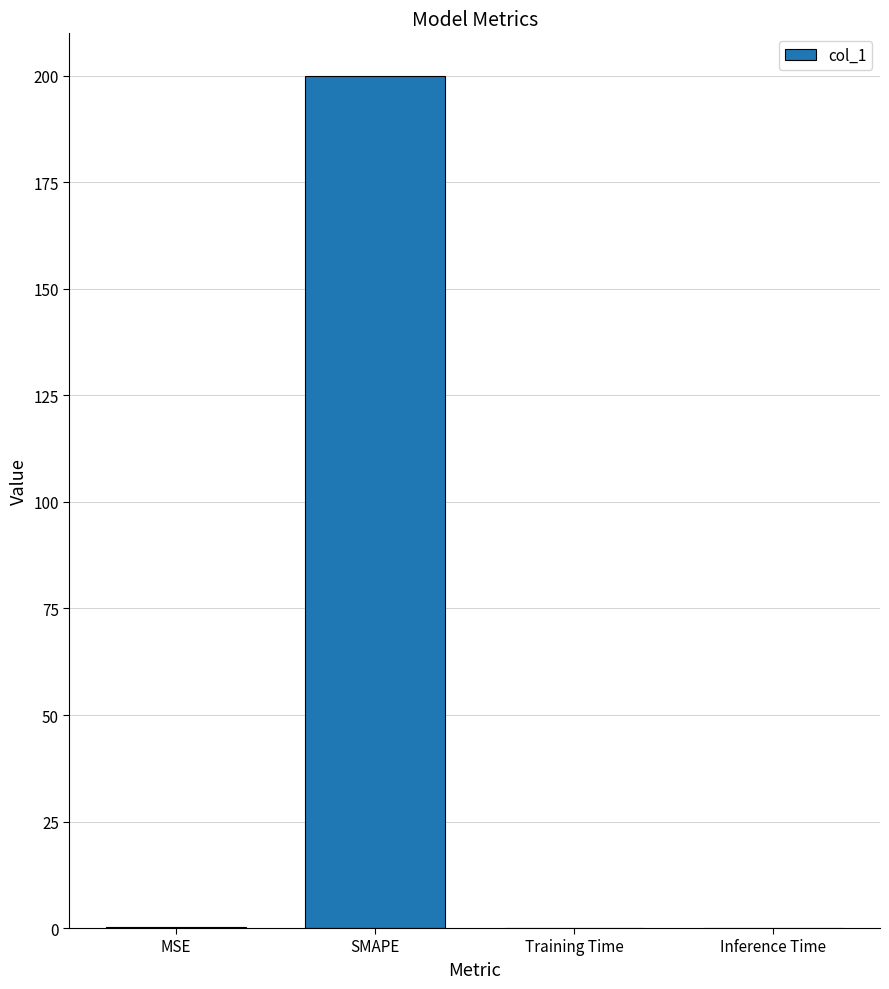

Count the number of data series in this chart.

1